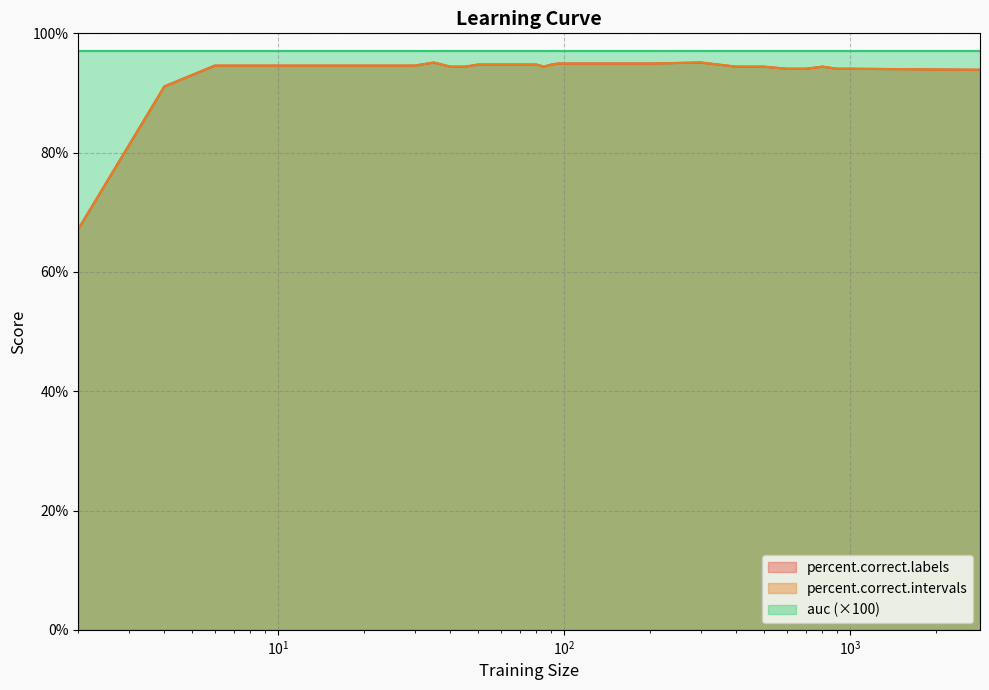

Does the chart display data point markers on the line(s)?

No